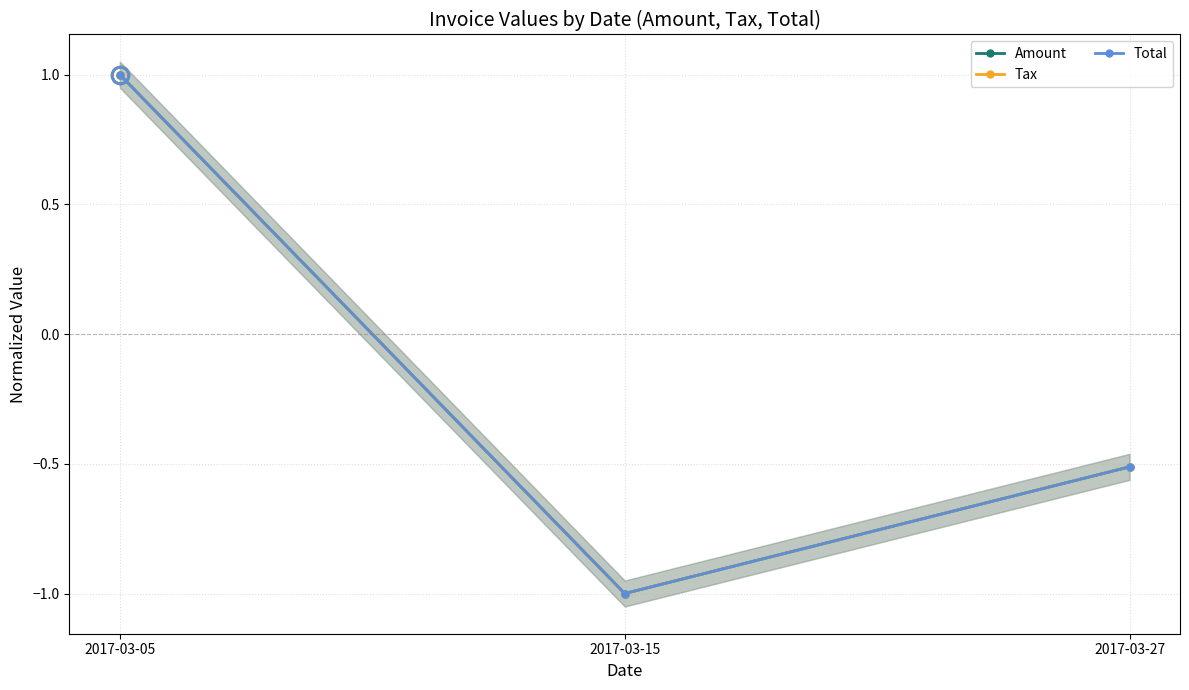

True or false: Total has a value of -0.5 at 2017-03-27.

True